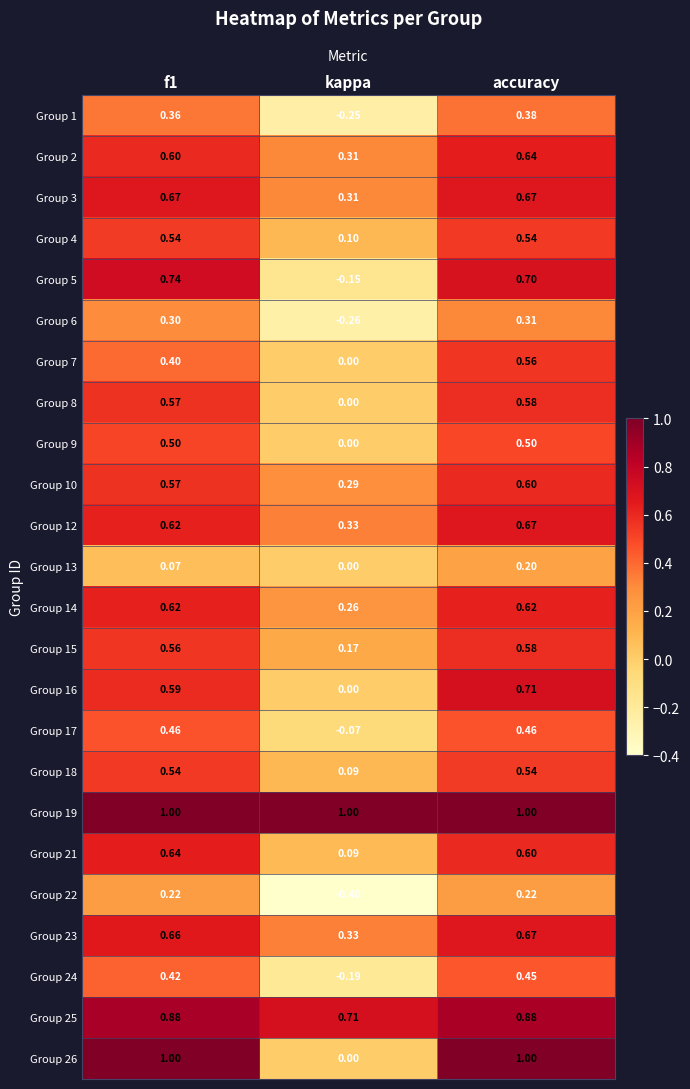

Which category has the highest value in the Group 7 series?

accuracy